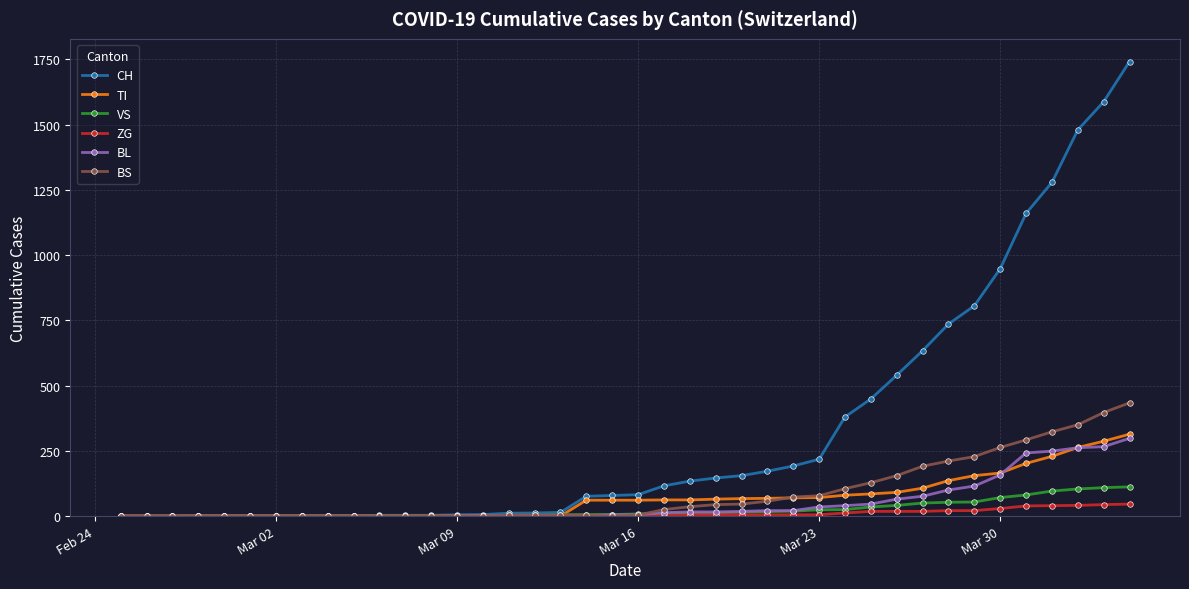

Which series has the largest total across all categories?

CH